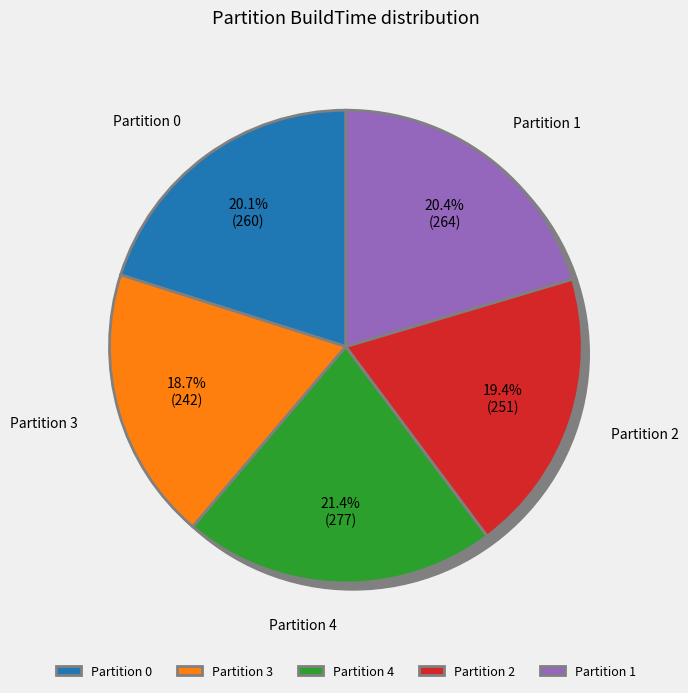

What is the ratio of the value at 3 to the value at 1?

0.9